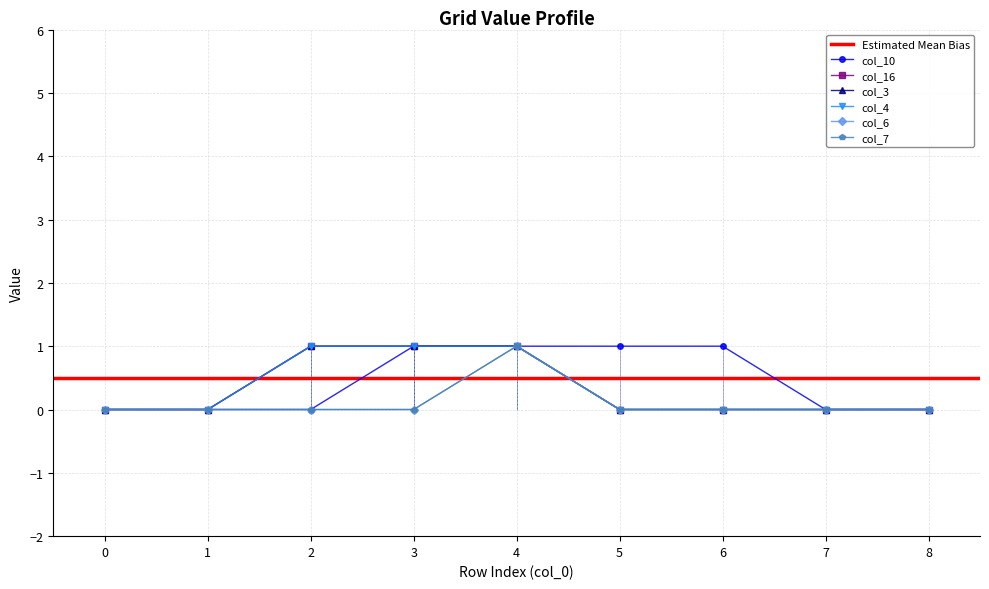

The col_3 series shows -1 at 7. True or false?

False